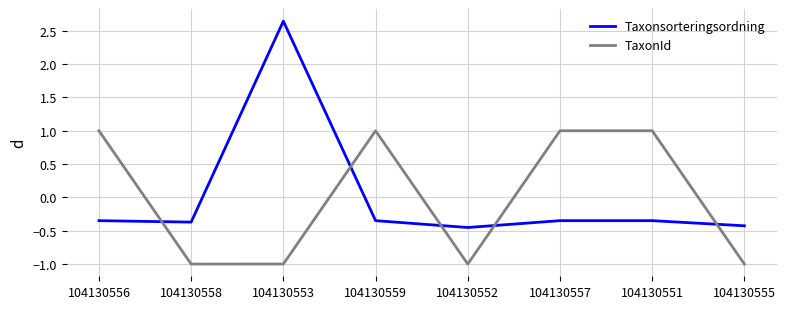

What is the smallest value displayed?

-1.0